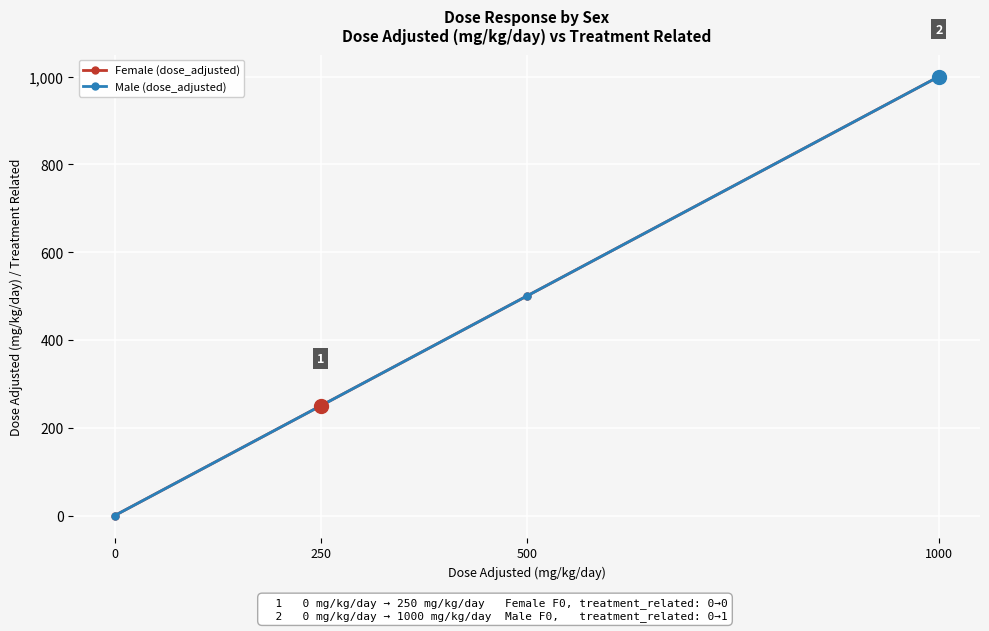

Is this an area chart (filled region under the line)?

No